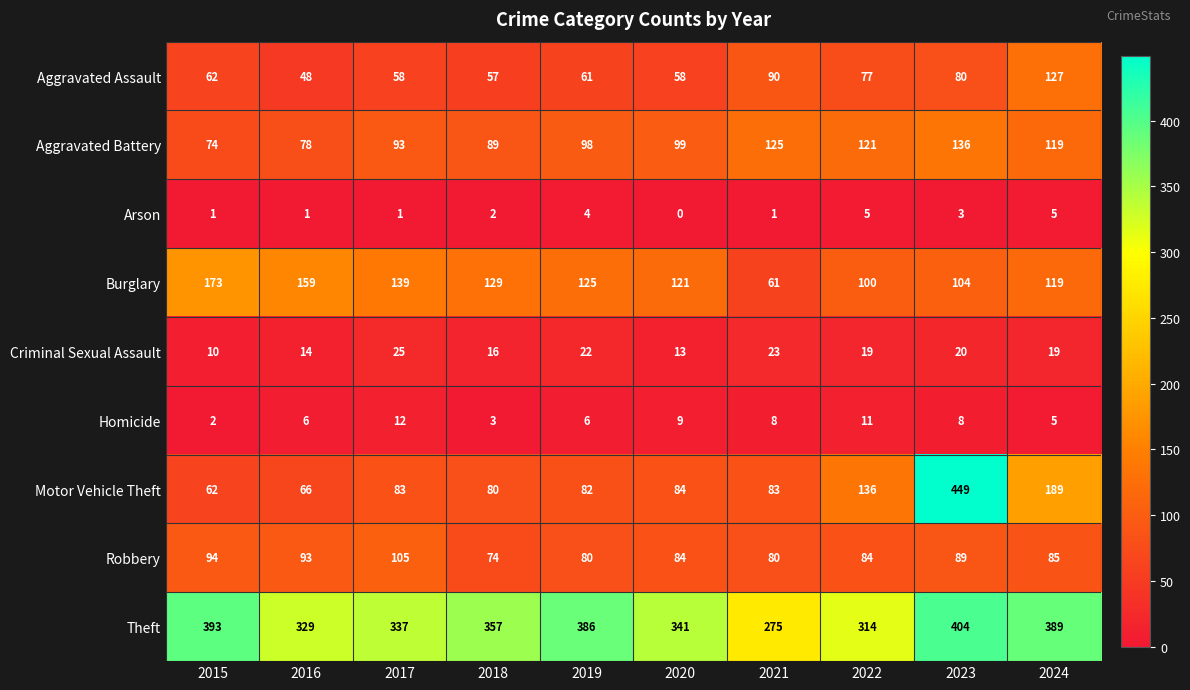

Which series has the largest range (max minus min)?

Motor Vehicle Theft